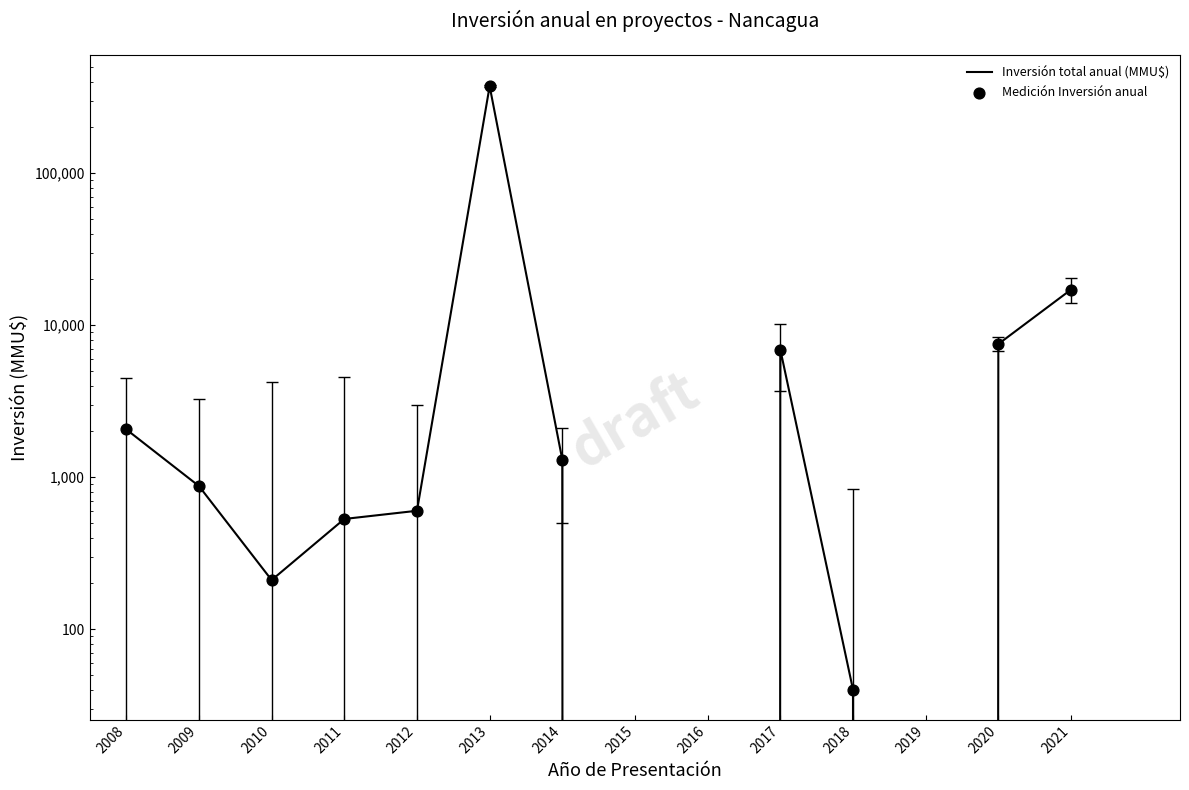

Which series has the largest total across all categories?

Inversión total anual (MMU$)